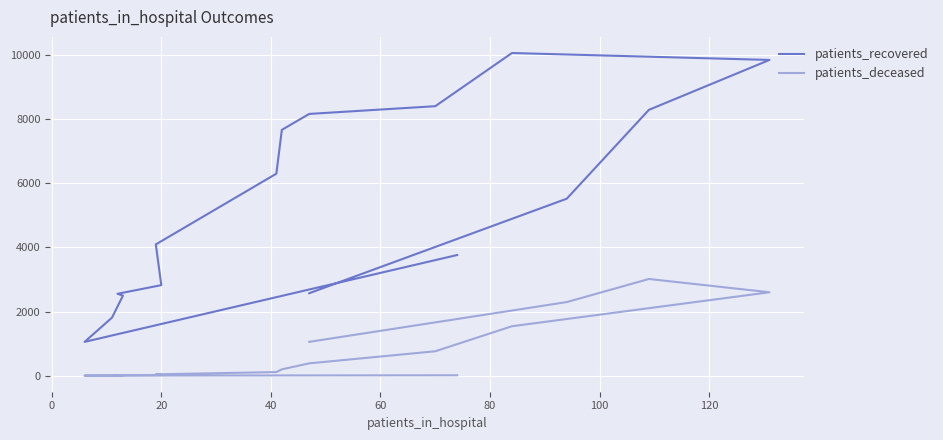

What are all the series names shown in the legend?

patients_recovered, patients_deceased